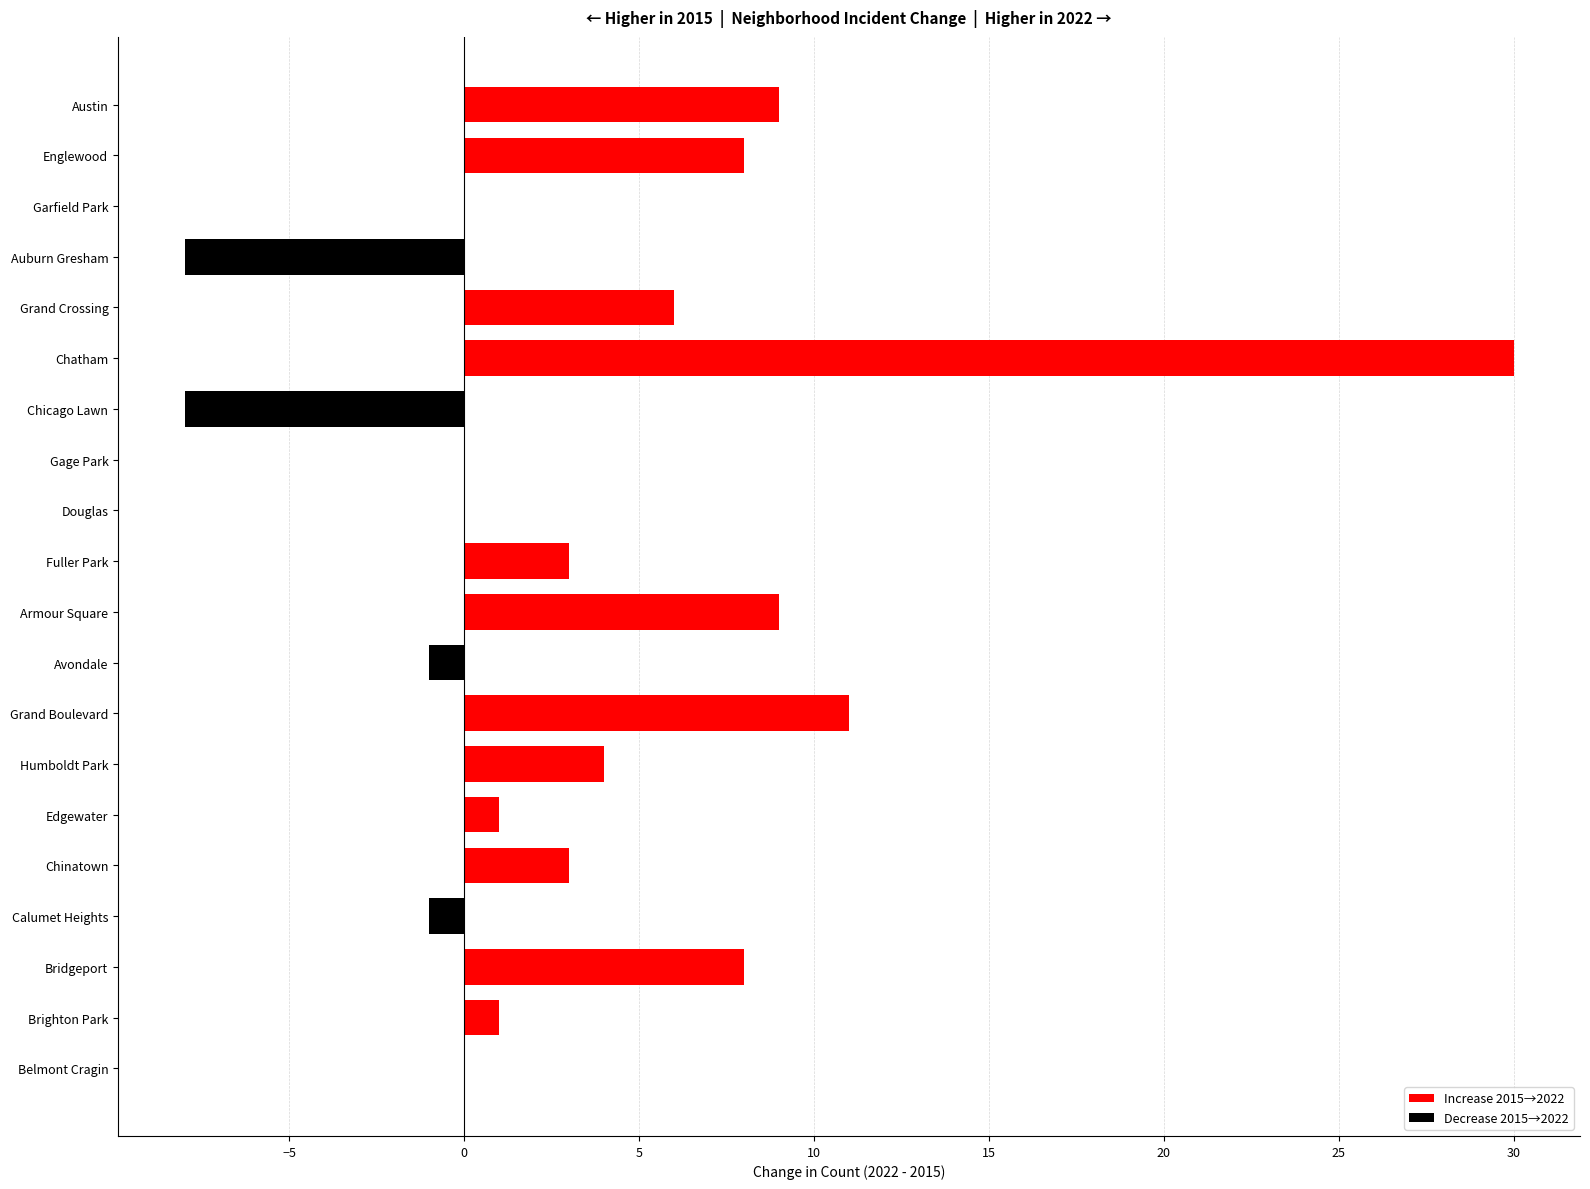

Reading top to bottom, what are all the values shown in this chart?

Austin=9	Englewood=8	Garfield Park=0	Auburn Gresham=-8	Grand Crossing=6	Chatham=30	Chicago Lawn=-8	Gage Park=0	Douglas=0	Fuller Park=3	Armour Square=9	Avondale=-1	Grand Boulevard=11	Humboldt Park=4	Edgewater=1	Chinatown=3	Calumet Heights=-1	Bridgeport=8	Brighton Park=1	Belmont Cragin=0